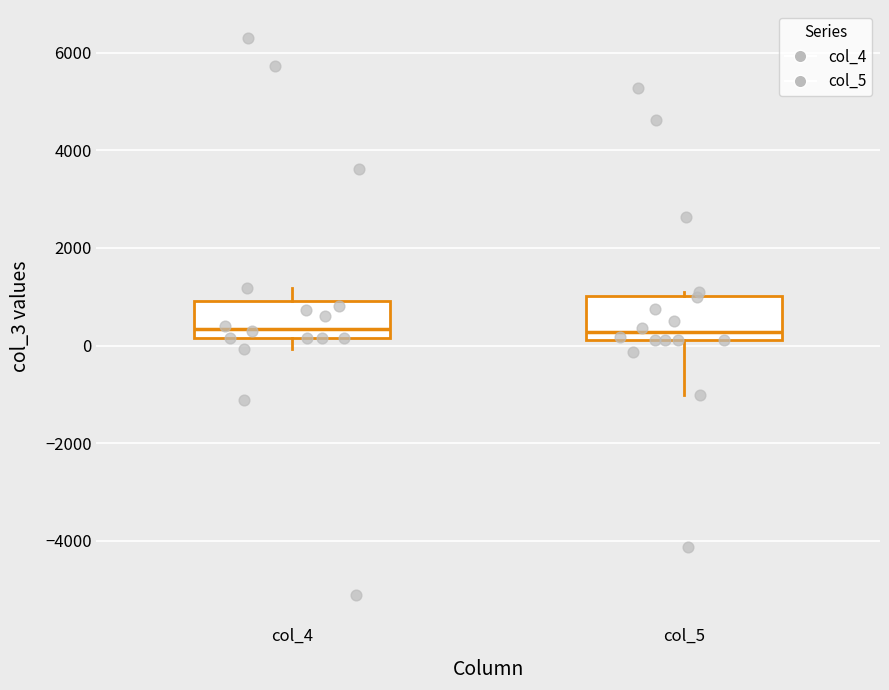

Where is the lower edge of the box for col_4 on the y-axis? The values are not printed on the chart, so give them approximately, as read against the axis.

200